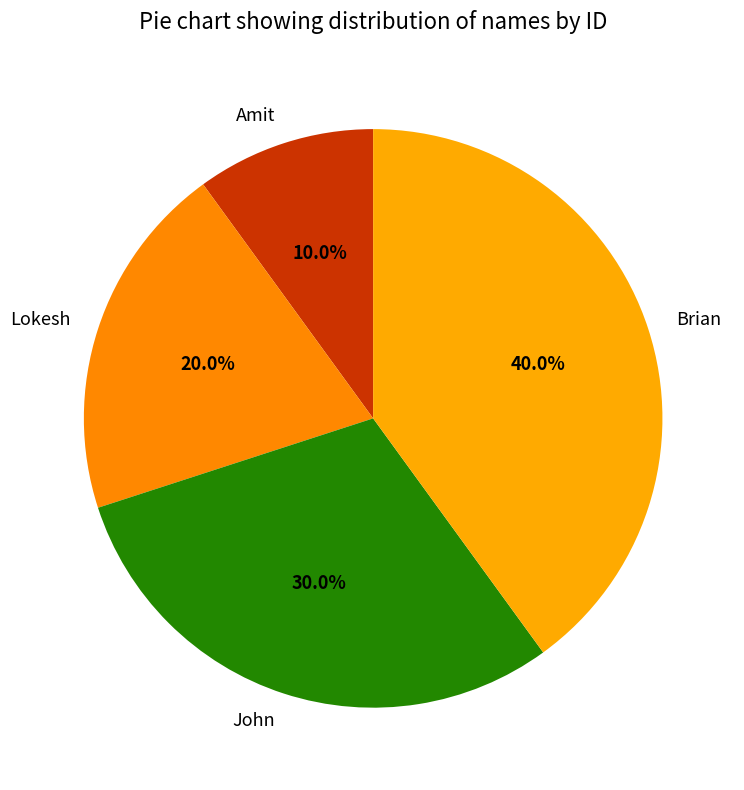

How many segments does this pie chart have?

4